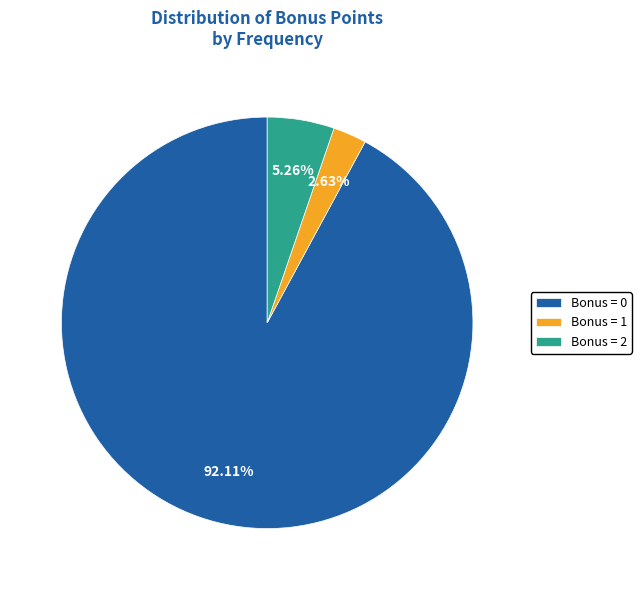

Which category has the biggest portion of the pie?

Bonus = 0